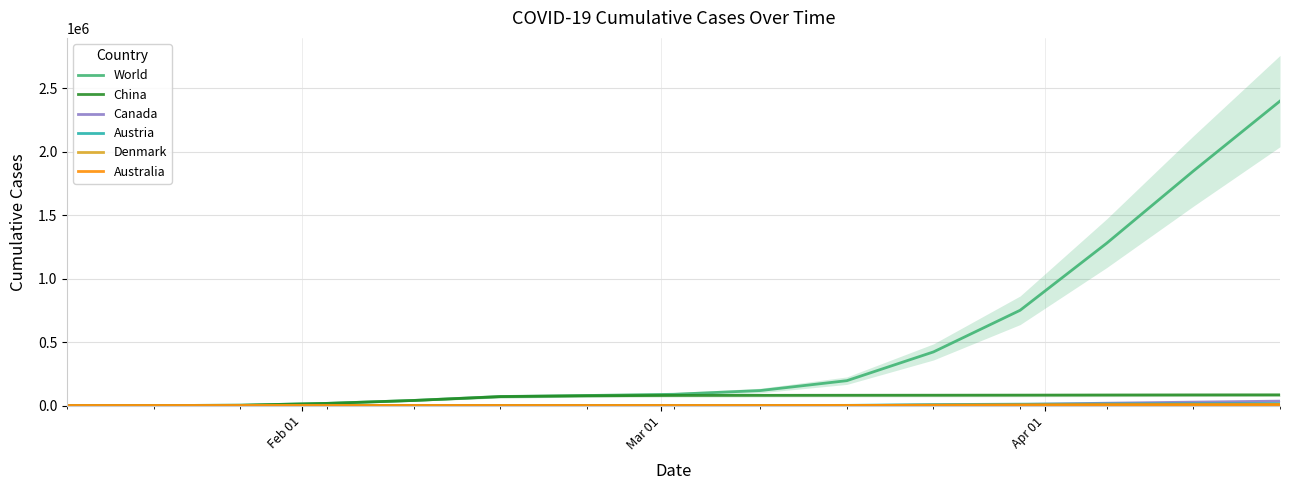

Reading right to left, list all the values displayed in this chart.

World: 2399535	1848439	1279722	750890	422887	196246	118355	88948	79331	71429	40554	17372	2820	239	60
China: 84312	83919	83236	82356	81661	81250	80695	80026	77262	70641	40235	17211	2775	235	59
Canada: 35056	27063	18747	8527	3409	424	77	27	8	7	3	0	0	0	0
Austria: 14776	13945	12916	11129	7697	1646	182	10	2	0	0	0	0	0	0
Denmark: 8210	7073	5819	3757	2201	977	35	10	3	1	0	0	0	0	0
Australia: 6534	6447	6314	4862	2799	477	93	43	22	15	14	11	4	0	0